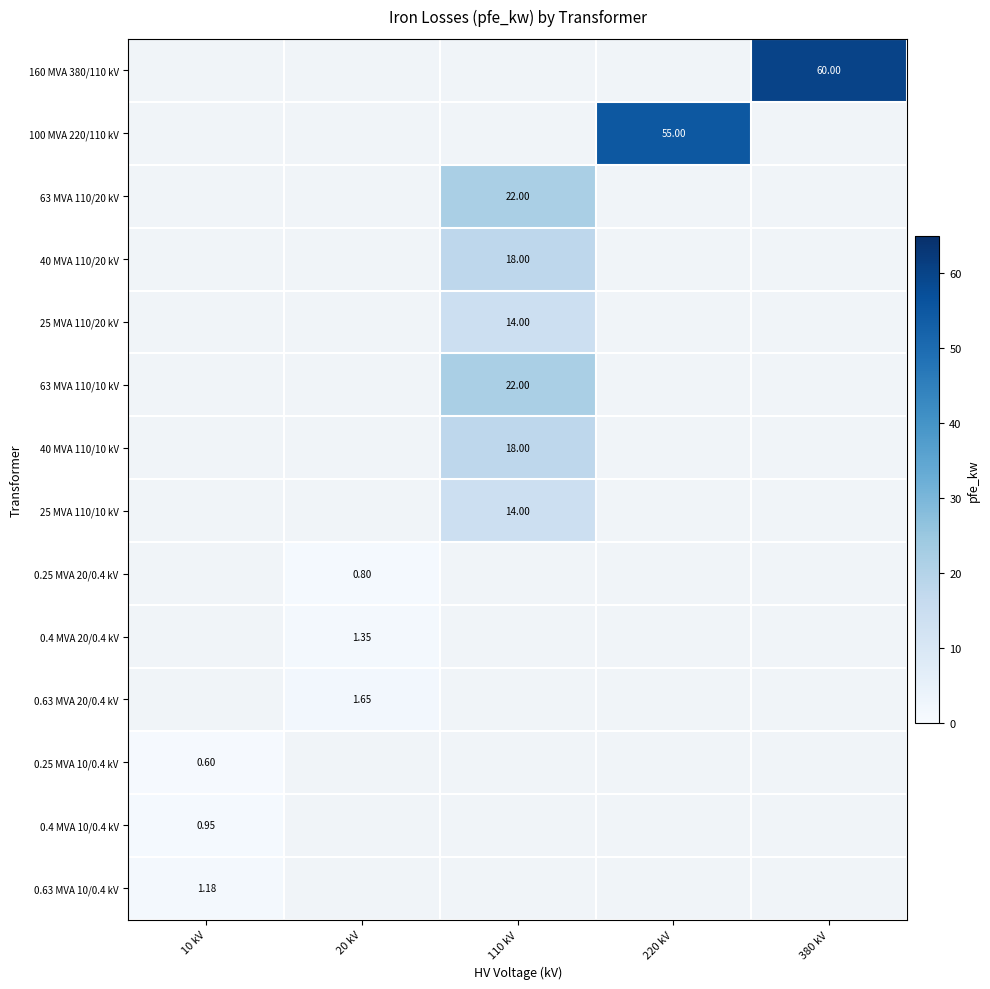

Count the number of categories in the chart.

5